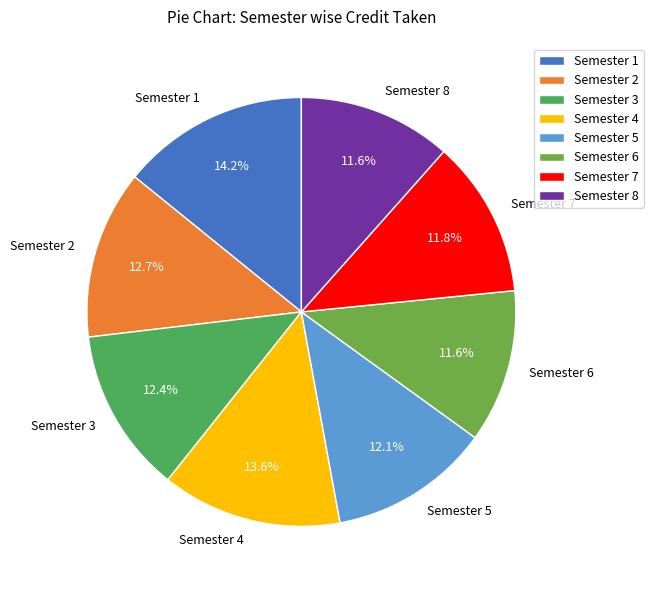

Is the sum of Semester 5 and Semester 7 greater than half?

No